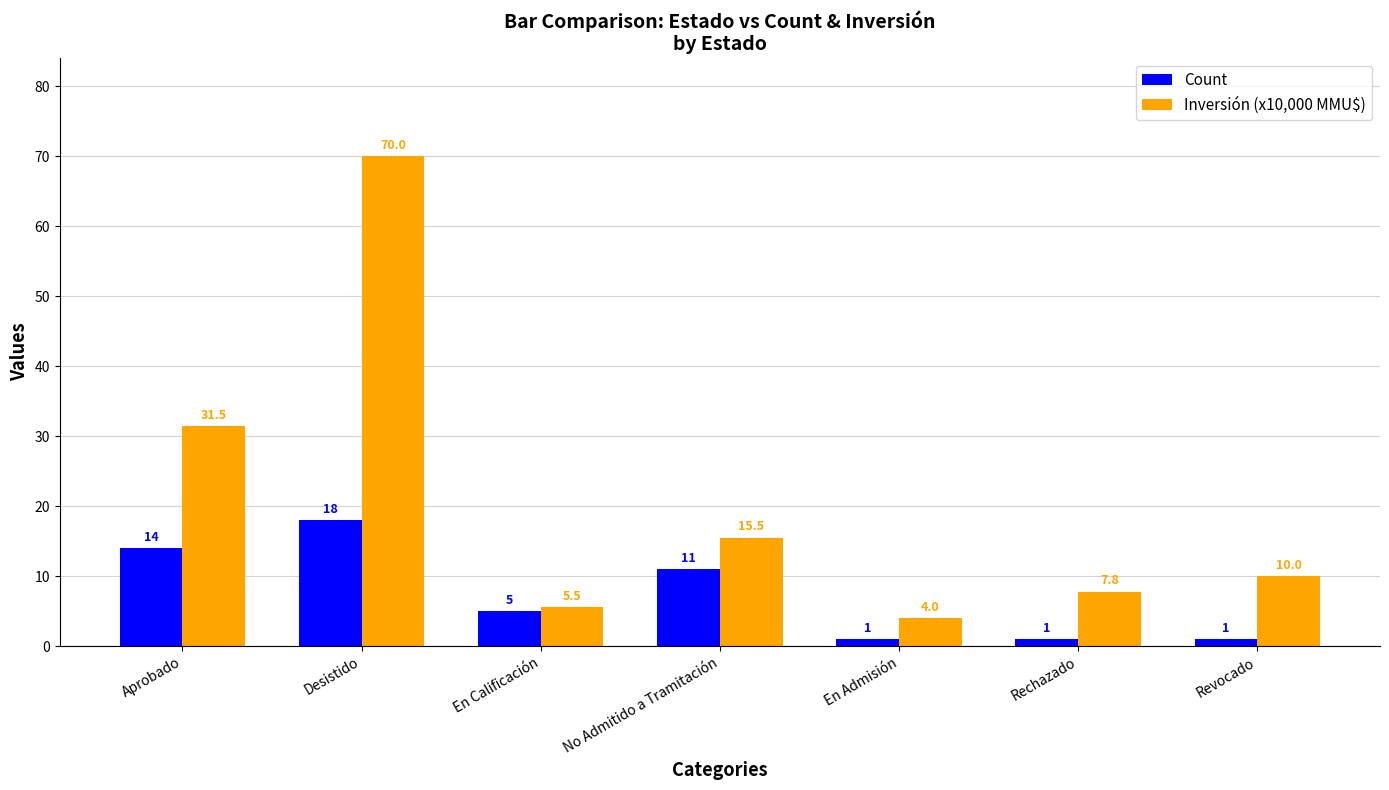

How many series are shown in this chart?

2